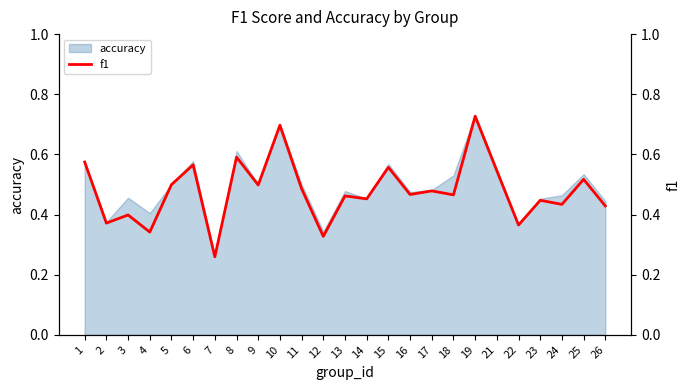

How many lines are shown in the chart?

1